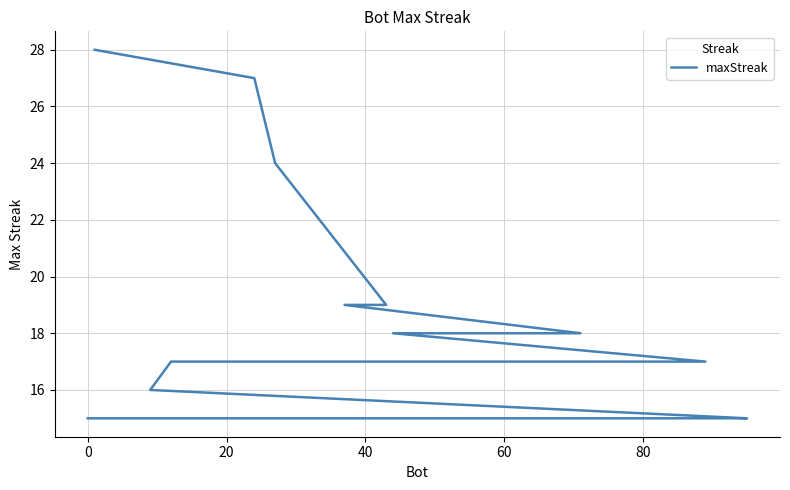

How many lines are shown in the chart?

1